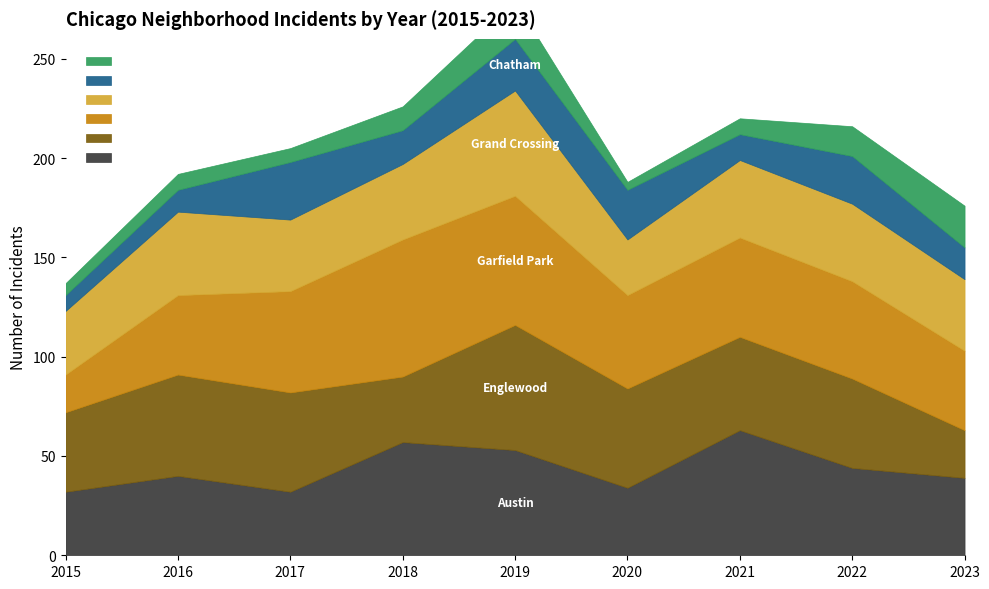

The value of Grand Crossing at 2020 is 28. True or false?

True